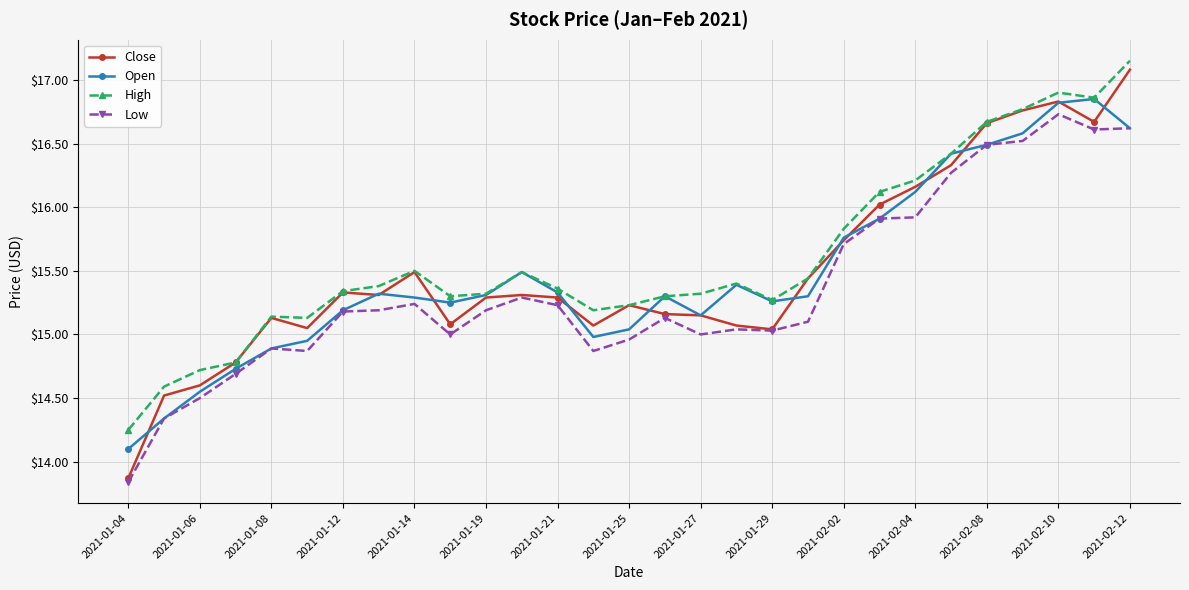

Count the number of data series in this chart.

4